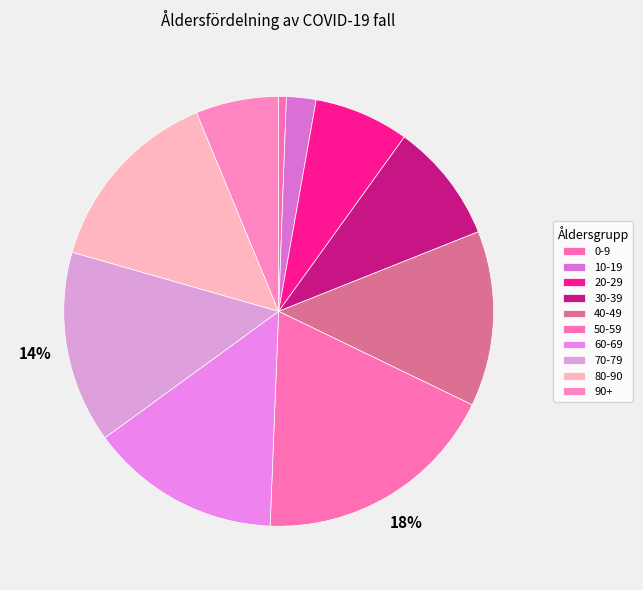

How many slices are in this pie chart?

10